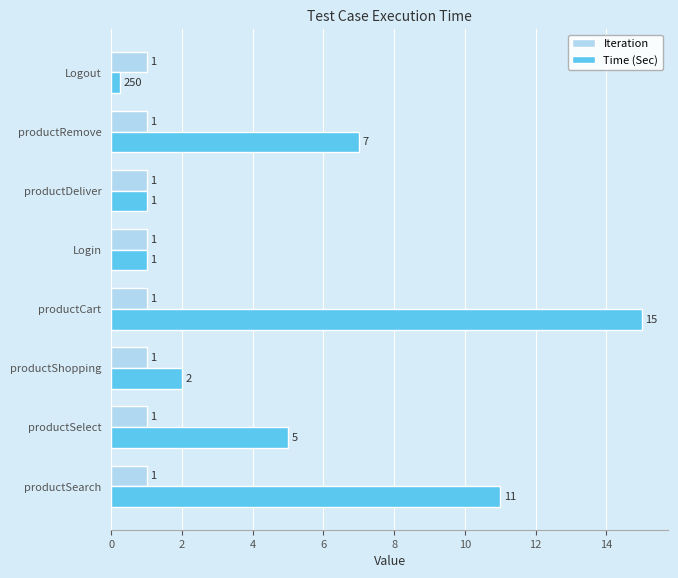

List the series in order of their peak value, lowest first.

Iteration, Time (Sec)